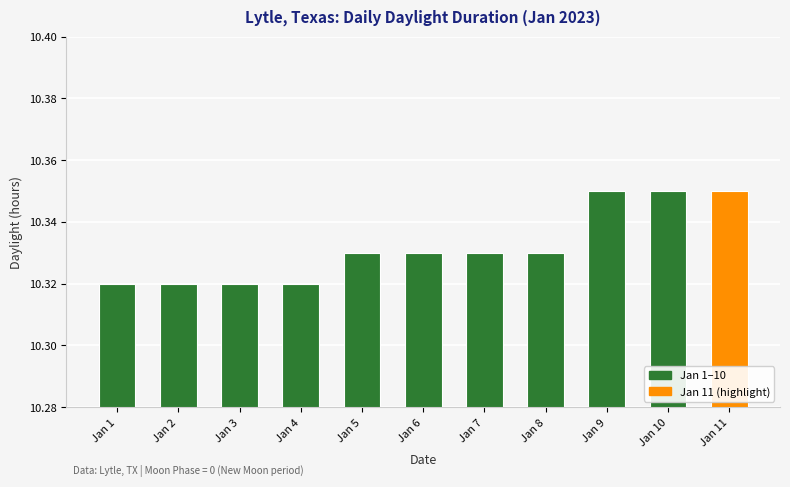

Count the number of categories in the chart.

11